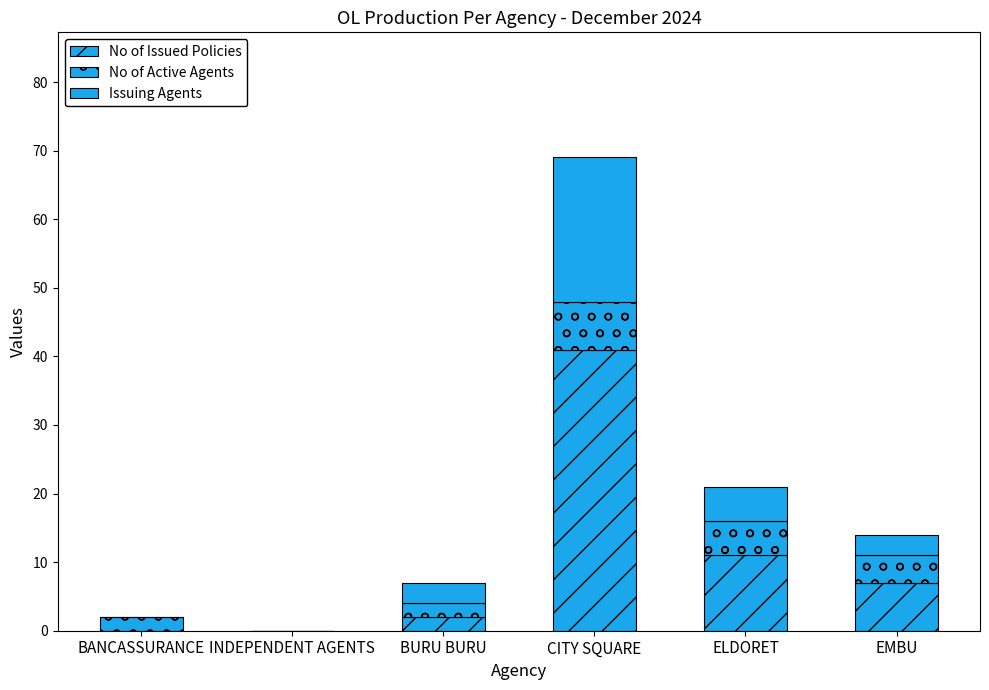

Where does the No of Active Agents series first go above 4?

CITY SQUARE